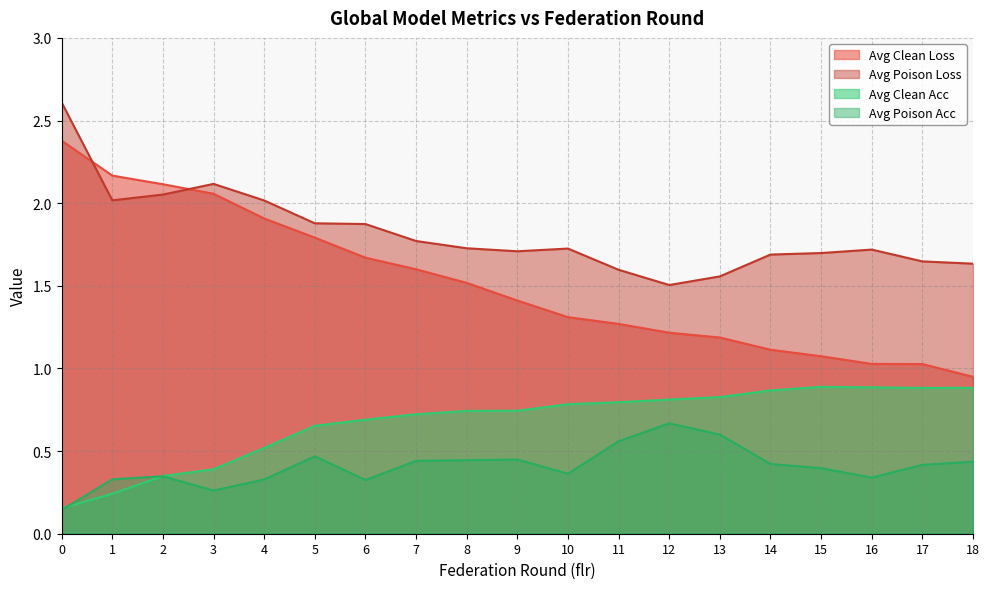

What is the greatest value displayed?

2.6